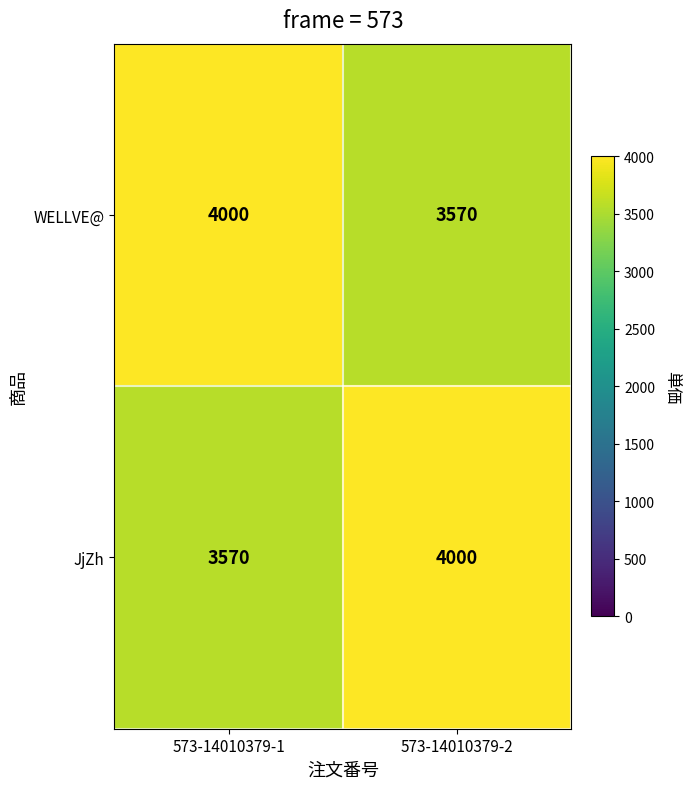

What is the total value across all series at 573-14010379-2?

7570